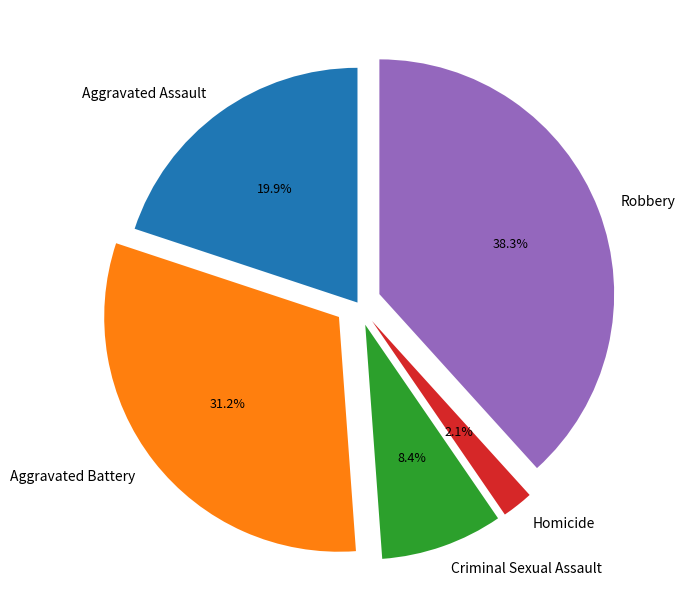

To the nearest percent, what is the combined percentage of Aggravated Assault and Robbery?

58%